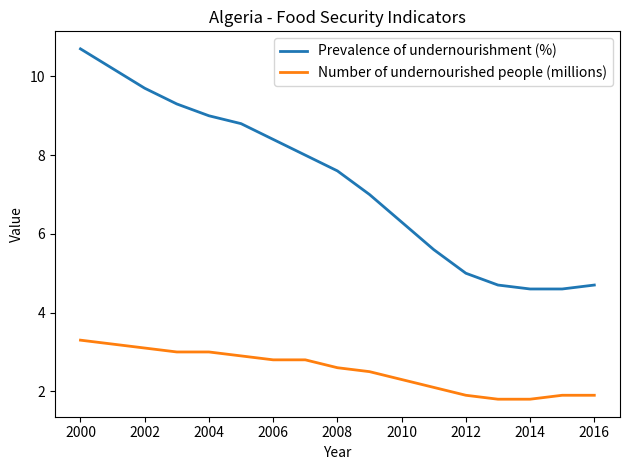

What is the difference between the maximum and minimum values in the Number of undernourished people (millions) series?

1.5